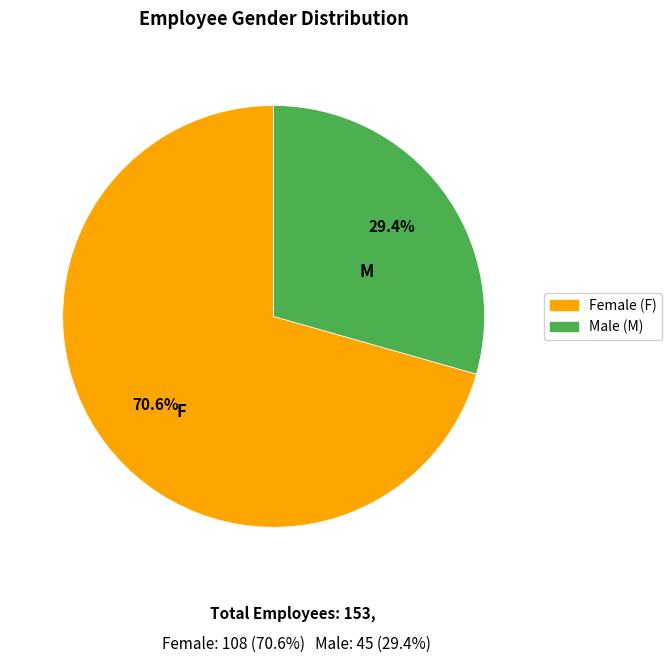

Does any single category account for the majority?

Yes